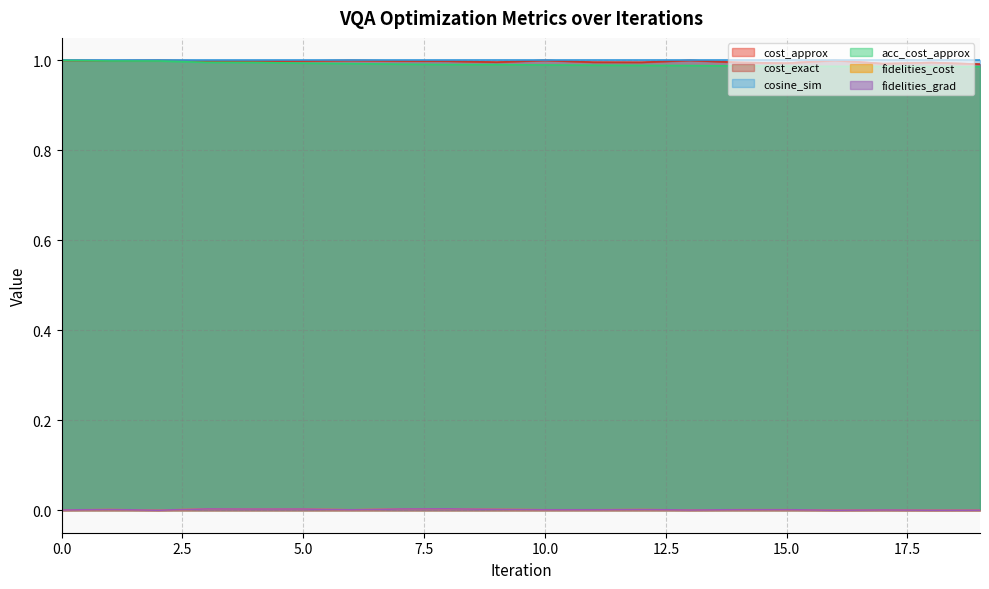

Which series has the largest total across all categories?

cost_approx